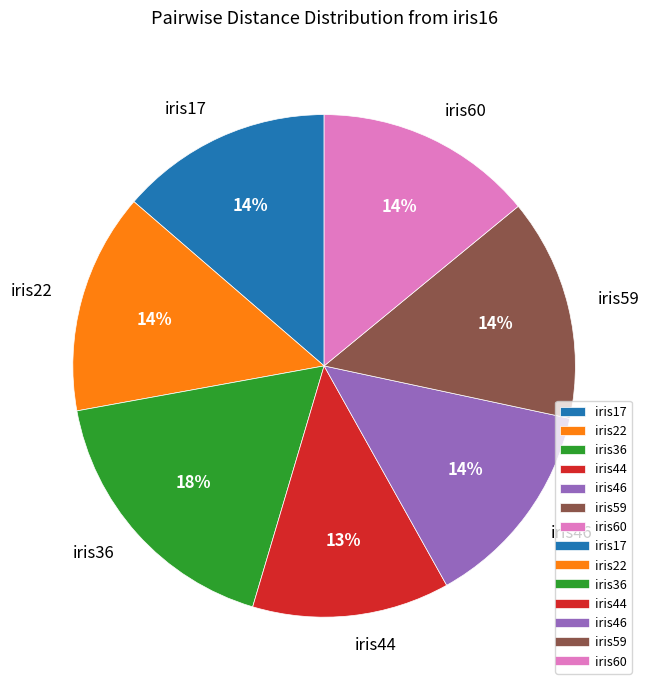

Which slice is the largest?

iris36